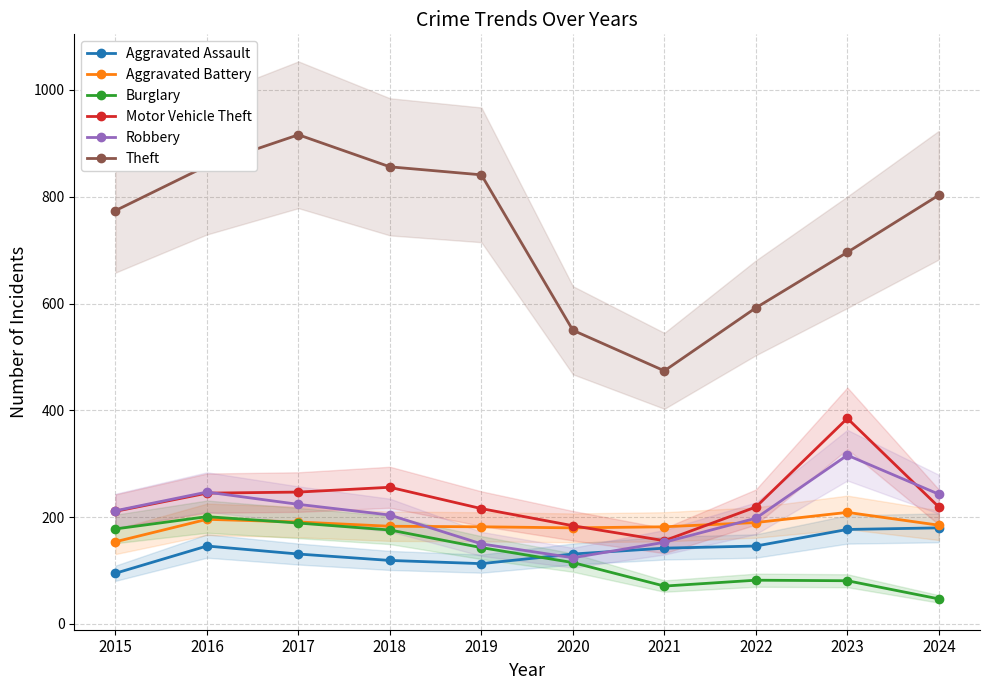

What are all the series names shown in the legend?

Aggravated Assault, Aggravated Battery, Burglary, Motor Vehicle Theft, Robbery, Theft